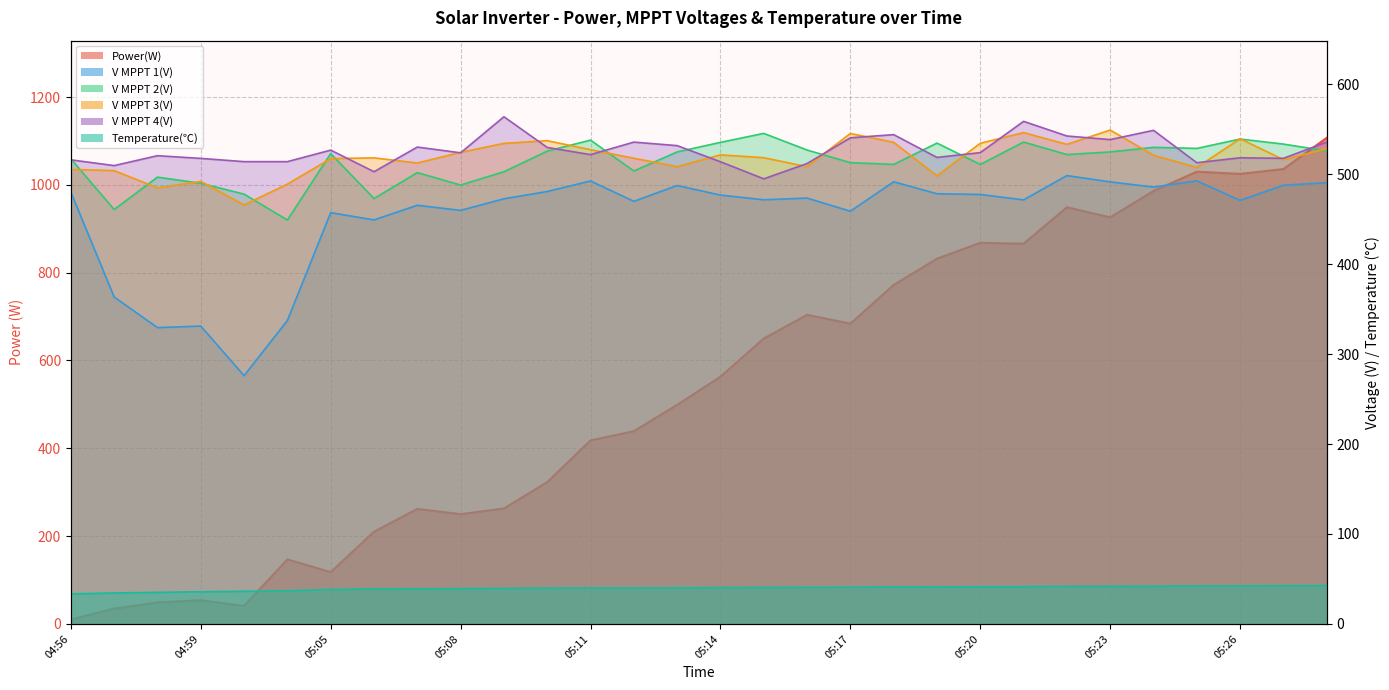

What is the value of the V MPPT 3(V) point at the 7th from the left?

517.3